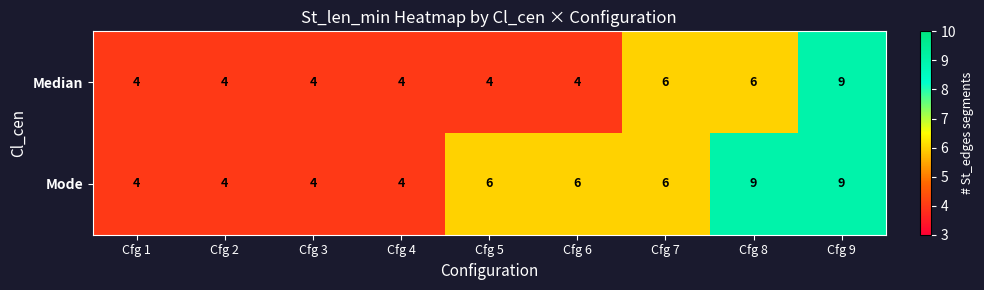

What is the spread (max minus min) of values at Cfg 5?

2